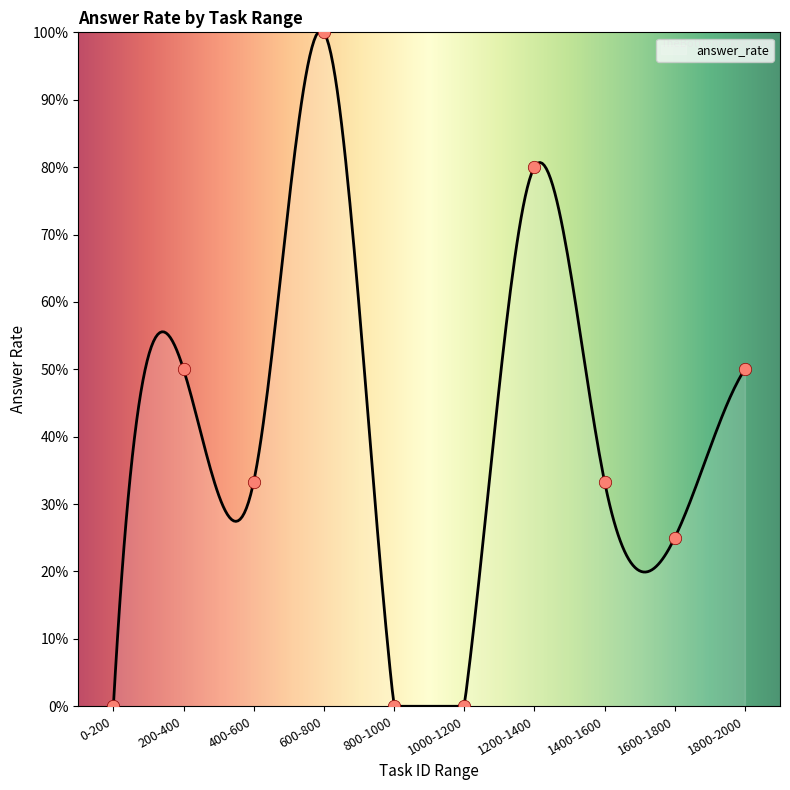

Which has a higher value, 531 or 351?

531